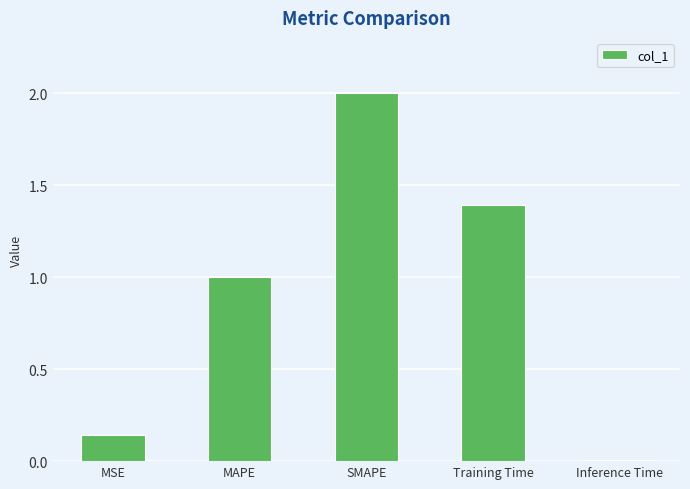

Which label corresponds to the smallest value in the chart?

Inference Time